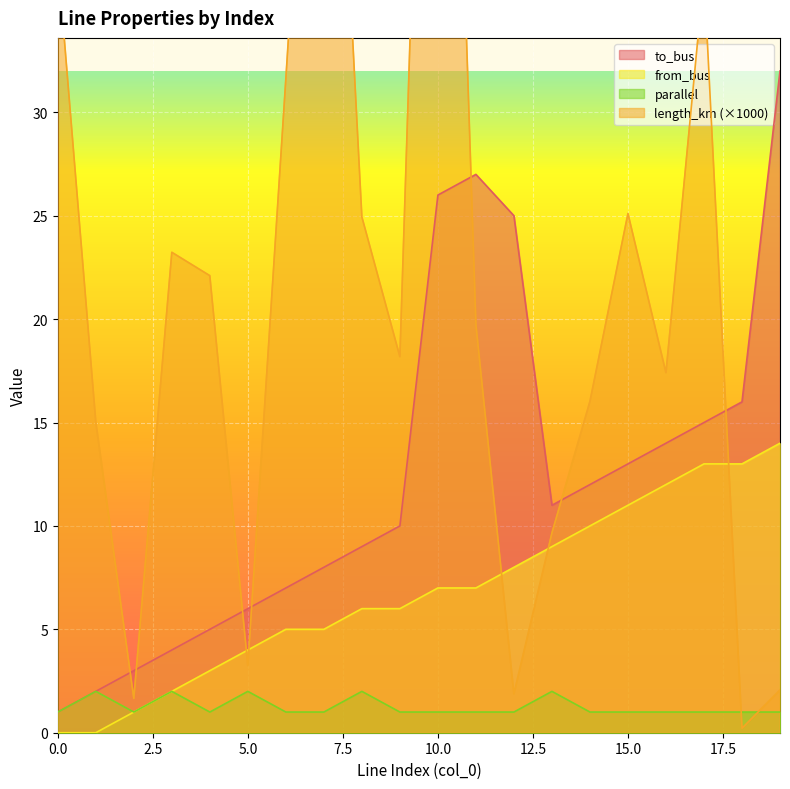

The from_bus series shows 3.3 at 12. True or false?

False